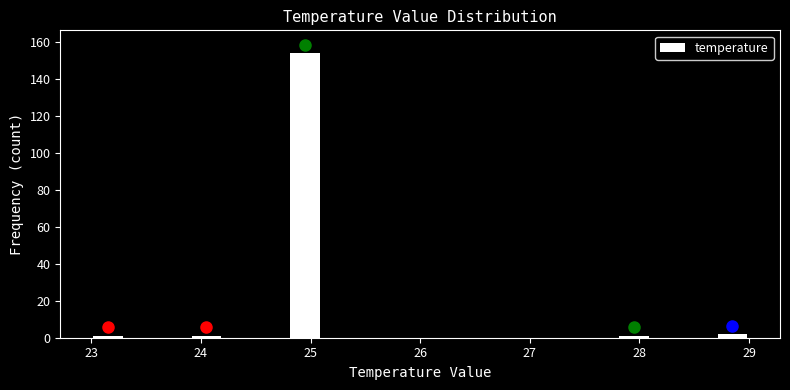

Read against the x-axis, roughly where is the centre of the tallest bar?

25.0